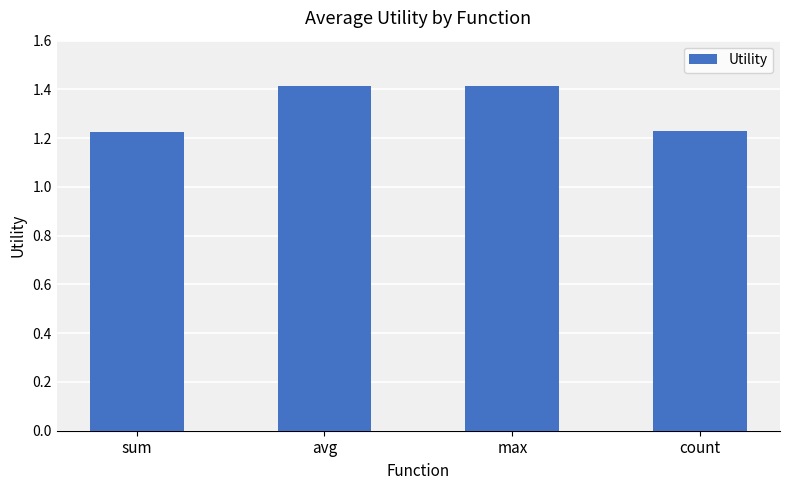

How many distinct data groups are displayed?

1